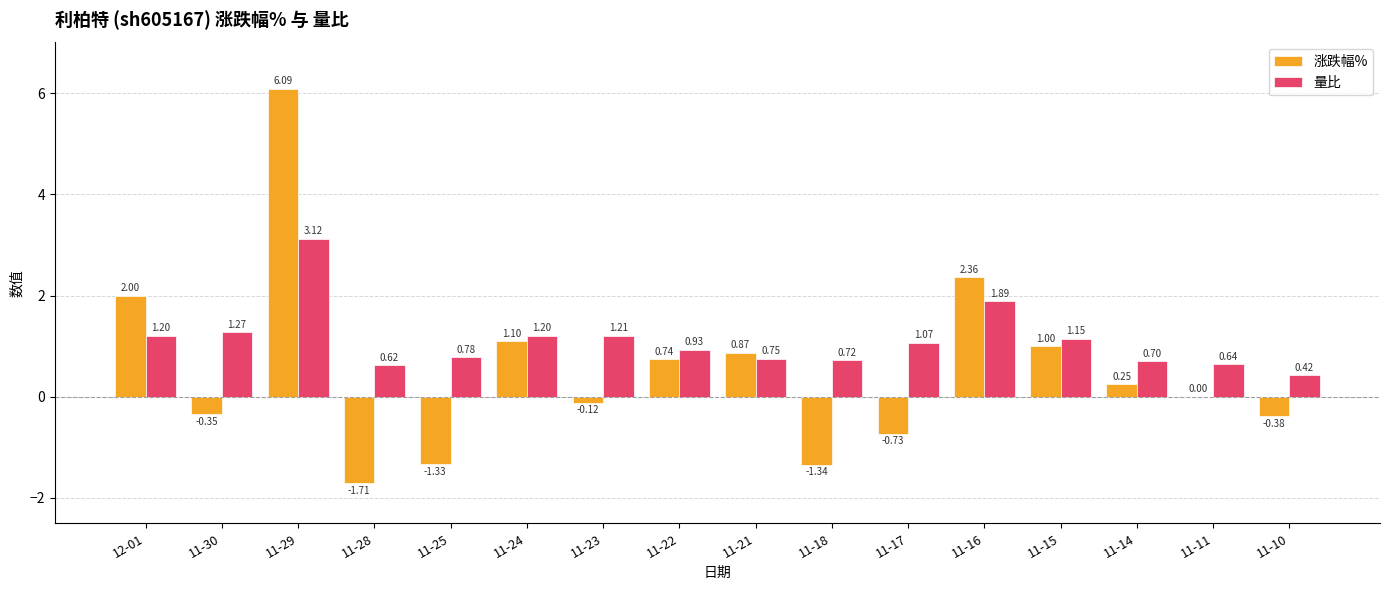

Is the value of 量比 at 11-25 greater than the value of 涨跌幅% at 11-15?

No